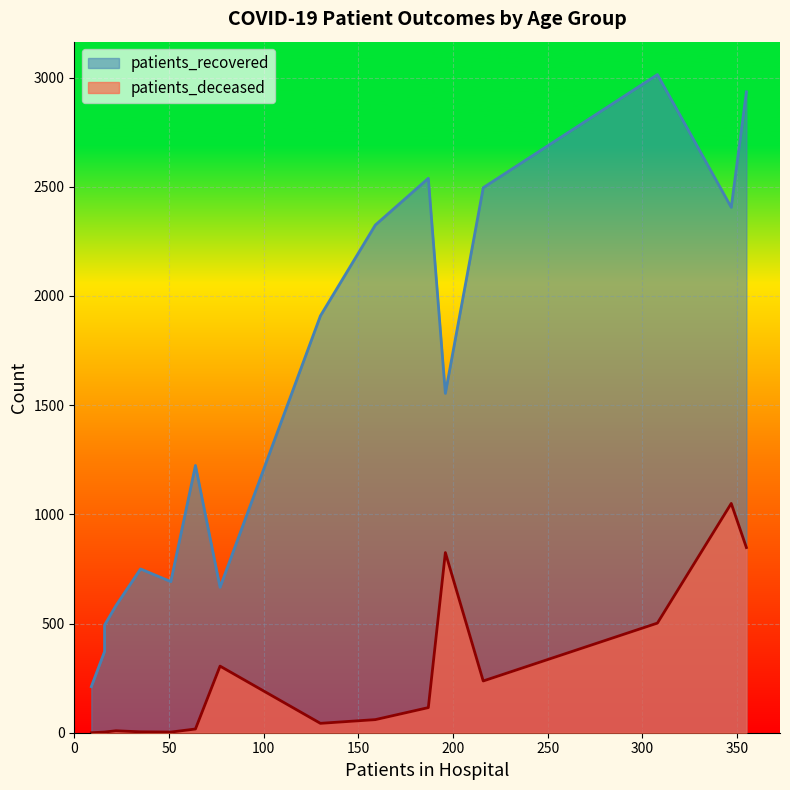

True or false: patients_deceased and patients_recovered cross at least once.

False